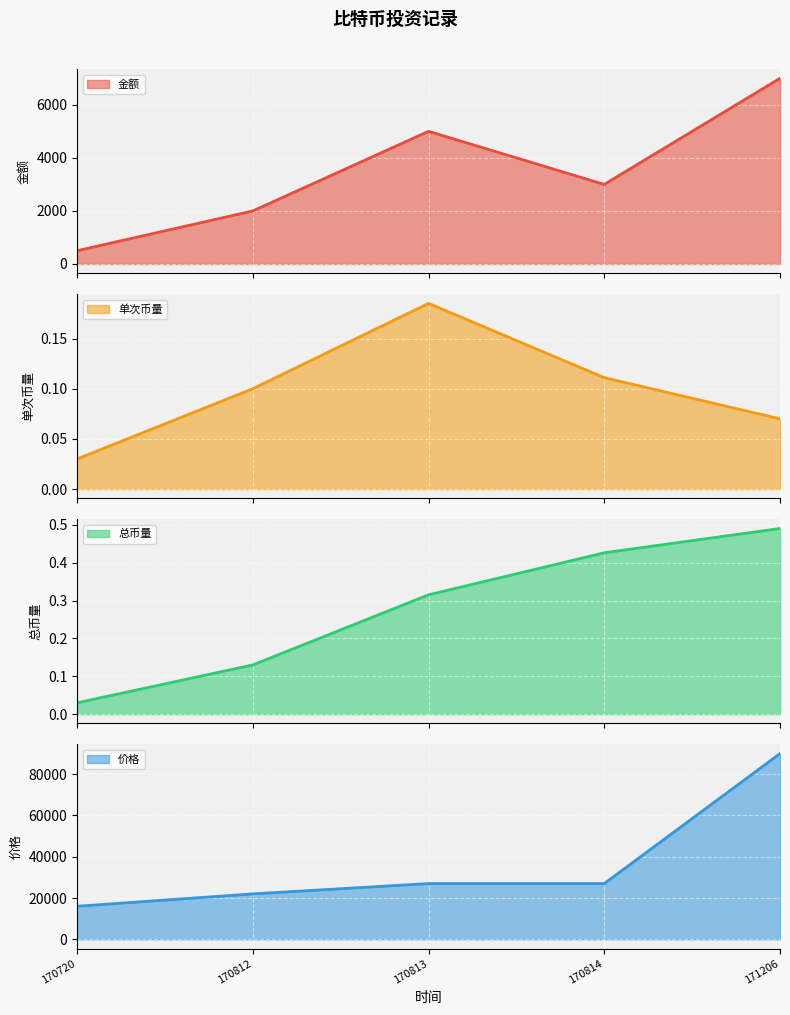

What is the average value of the 总币量 series?

0.3